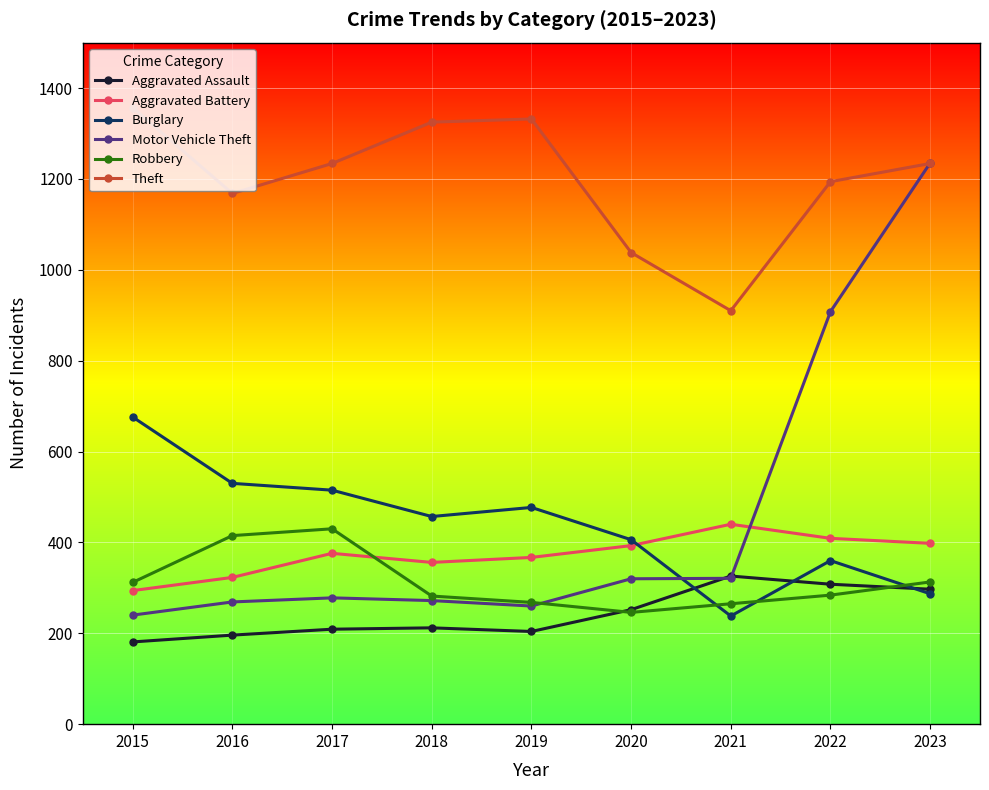

What is the smallest value displayed?

181